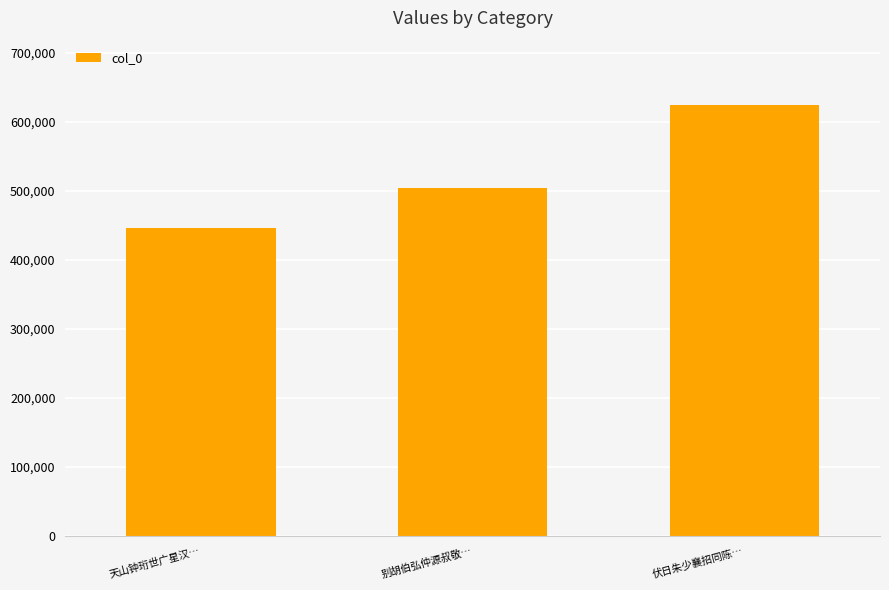

How many bars are there in total?

3